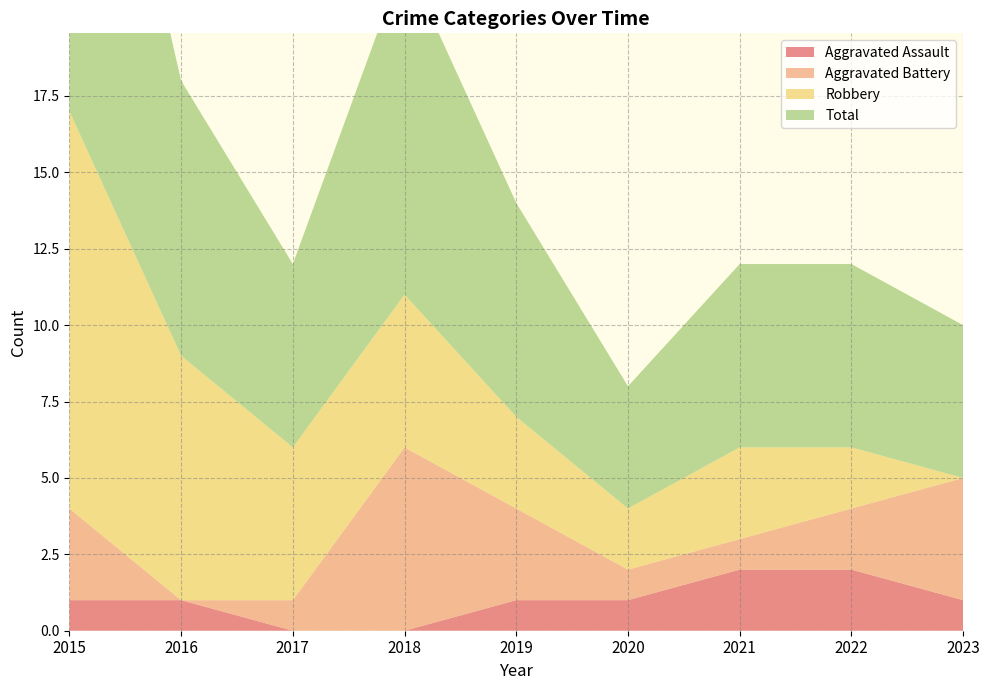

Reading right to left, what are all the values shown in this chart?

Aggravated Assault: 2023=1	2022=2	2021=2	2020=1	2019=1	2018=0	2017=0	2016=1	2015=1
Aggravated Battery: 2023=4	2022=2	2021=1	2020=1	2019=3	2018=6	2017=1	2016=0	2015=3
Robbery: 2023=0	2022=2	2021=3	2020=2	2019=3	2018=5	2017=5	2016=8	2015=13
Total: 2023=5	2022=6	2021=6	2020=4	2019=7	2018=11	2017=6	2016=9	2015=17